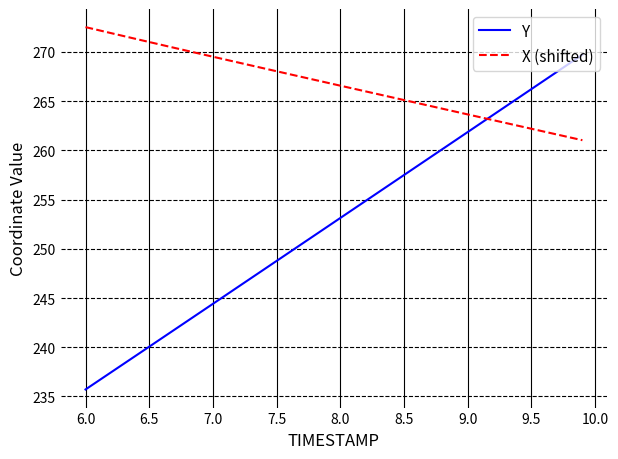

Which series has the largest total across all categories?

X (shifted)